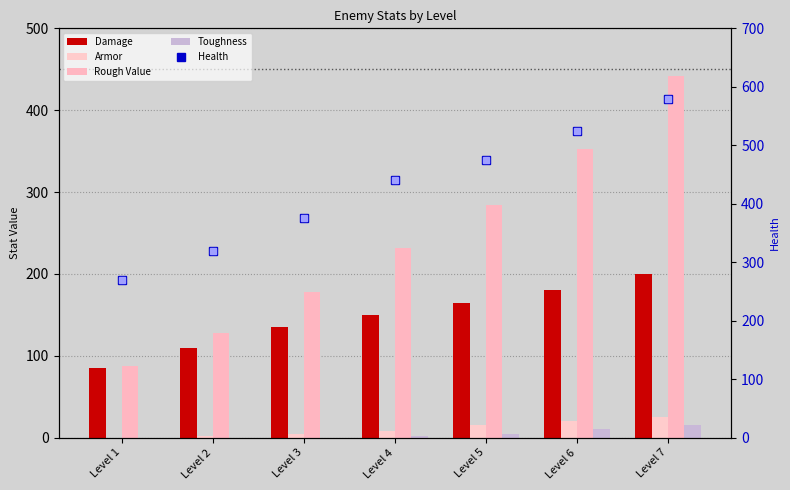

Which series has the widest spread of values?

Rough Value